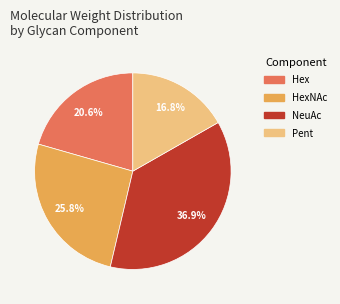

Is there any slice that represents more than half of the pie?

No